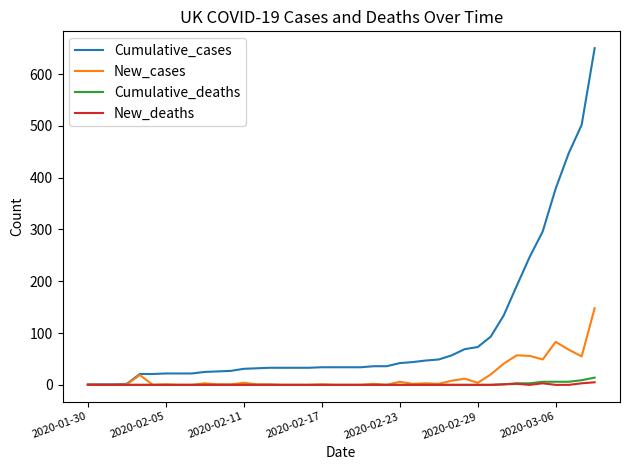

Which series has the largest range (max minus min)?

Cumulative_cases